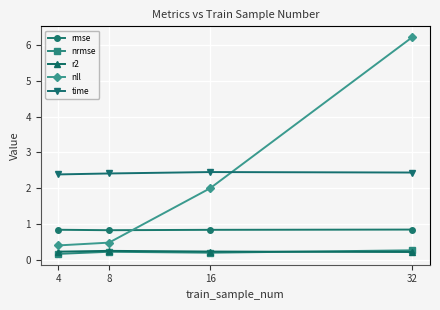

What is the value of the rmse point at the 4th from the left?

0.8